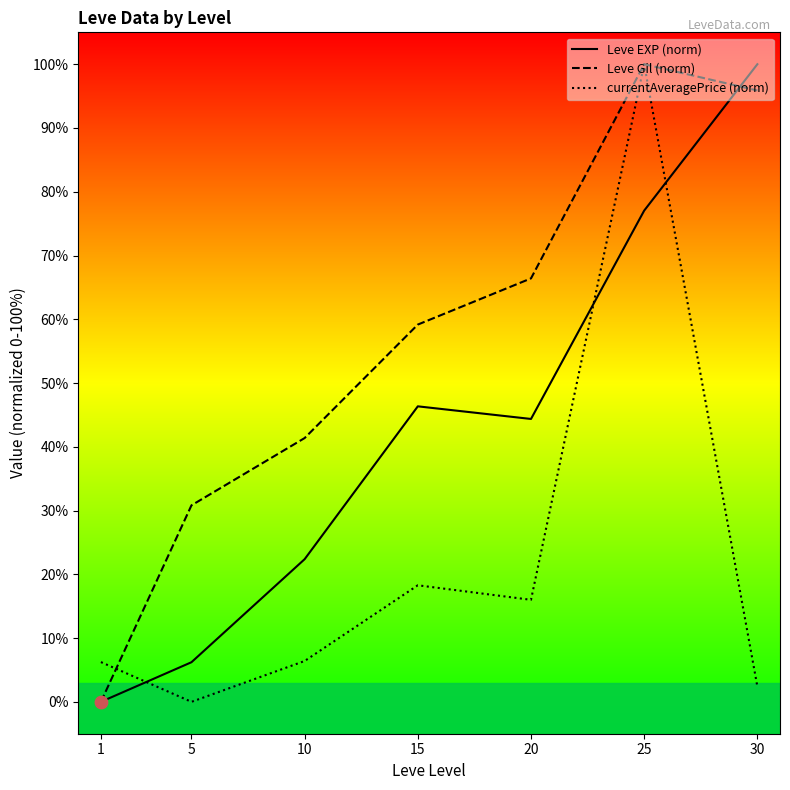

Which series has the largest total across all categories?

Leve Gil (norm)